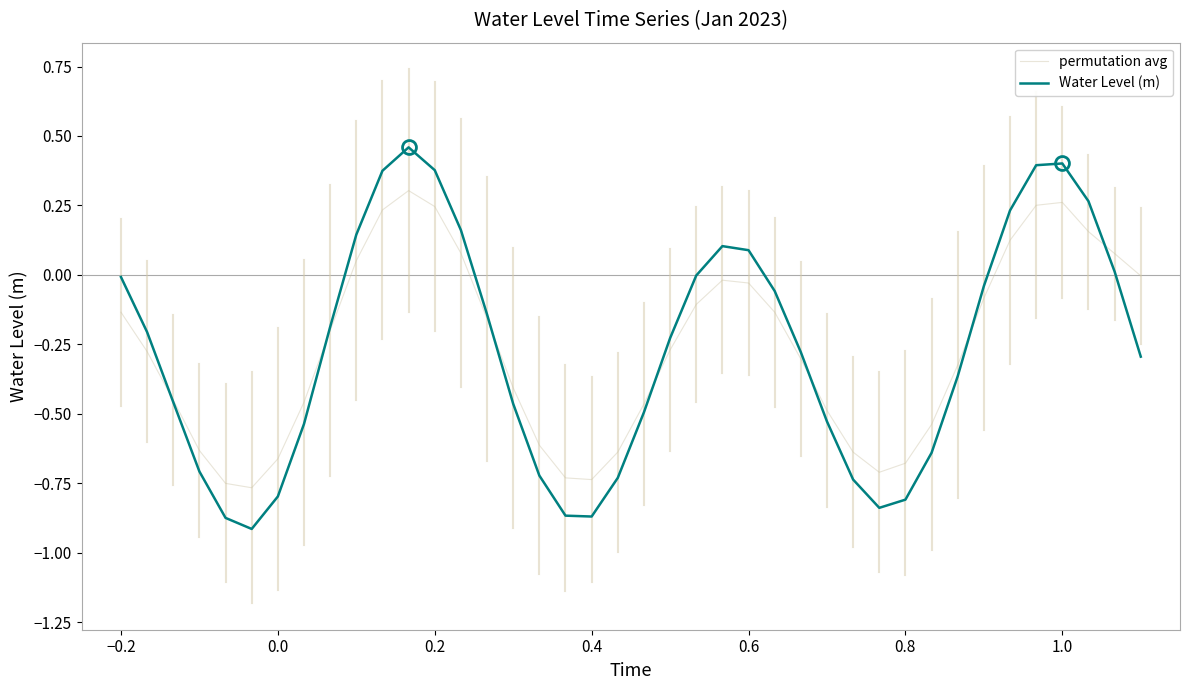

How many intersections are there between permutation avg and Water Level (m)?

7